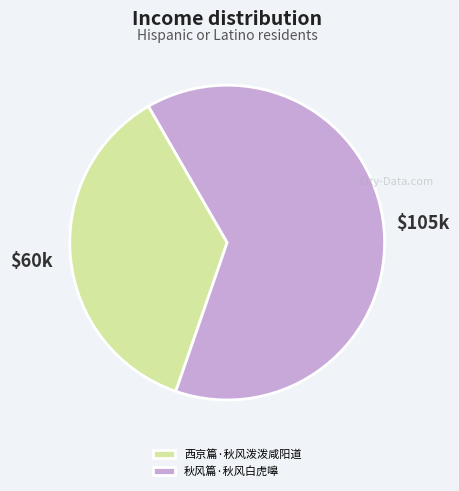

Is the sum of 秋风篇·秋风白虎嗥 and 西京篇·秋风泼泼咸阳道 greater than half?

Yes